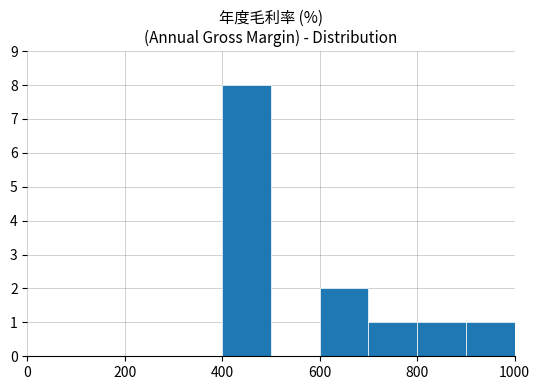

What is the maximum value shown in the chart?

8